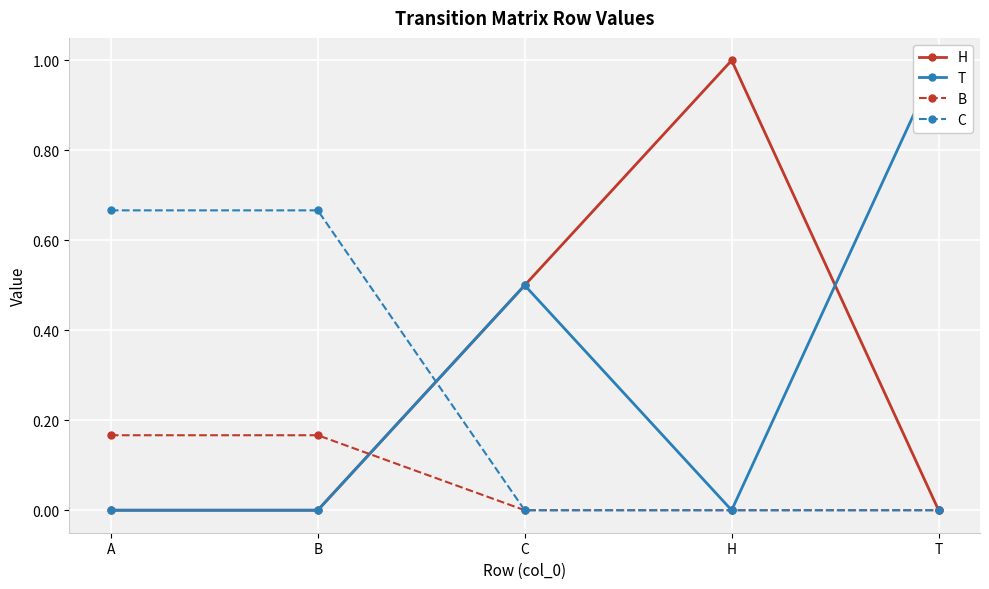

At how many categories does at least one series exceed 0?

5